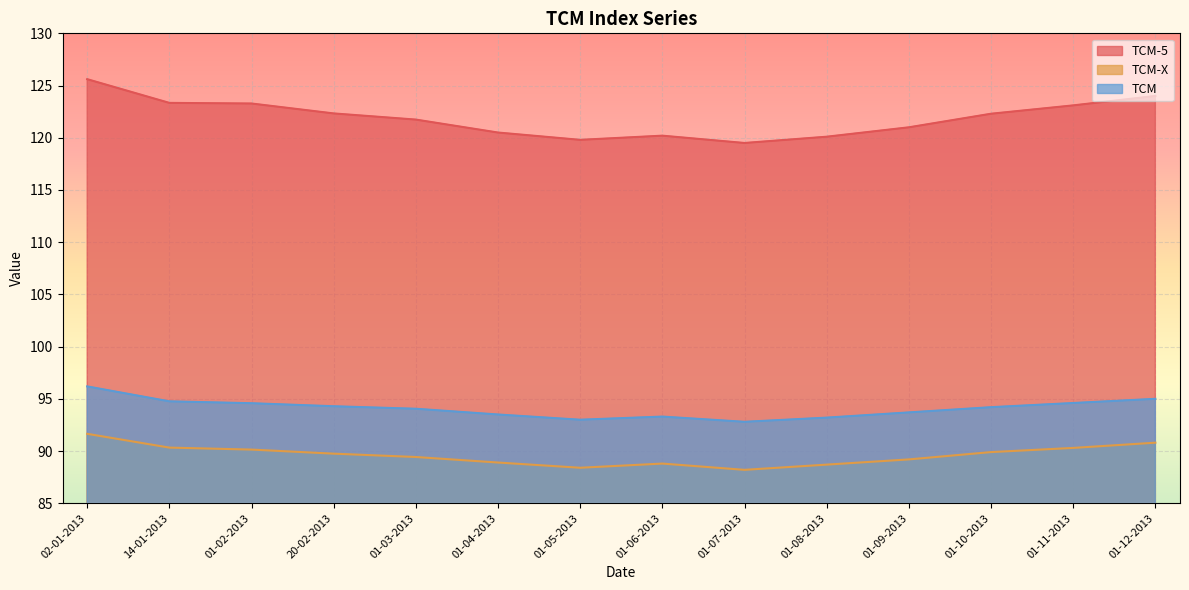

At which category is the sum across all series the highest?

02-01-2013